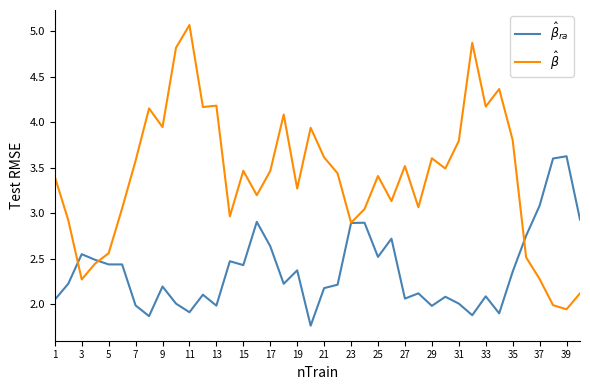

True or false: $\hat{\beta}_{ra}$ has more than 2 interior local peaks.

True